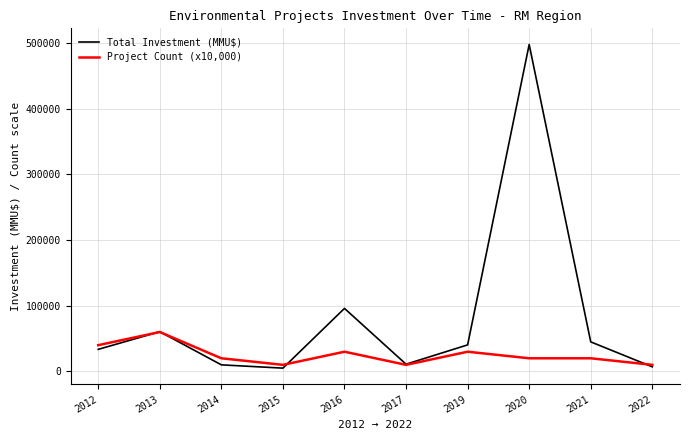

True or false: Total Investment (MMU$) has more than 1 interior local peaks.

True